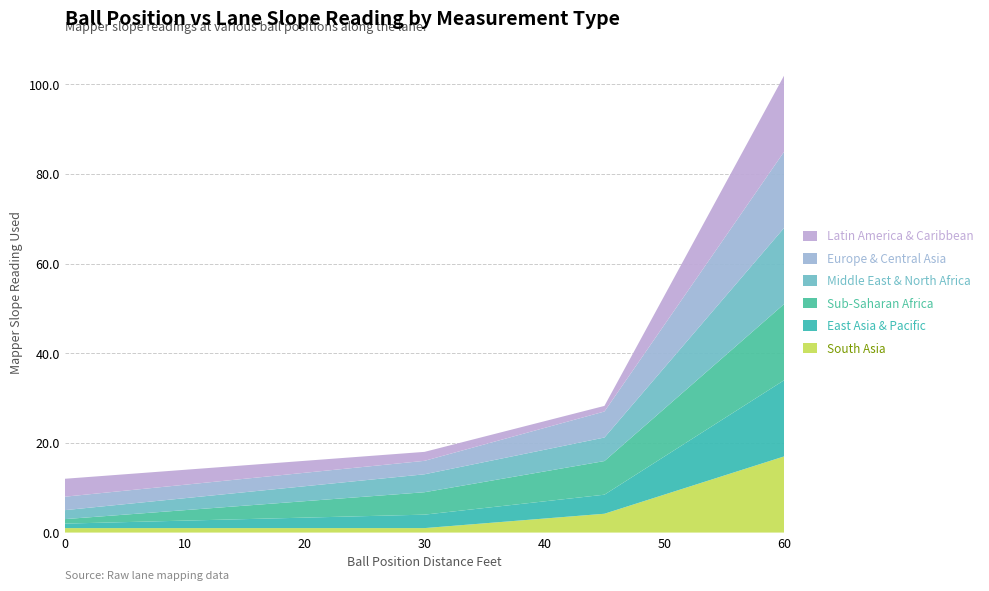

Reading left to right, what are all the values shown in this chart?

South Asia: 0=1.0	3.75=1.0	7.5=1.0	11.25=1.0	15=1.0	18.75=1.0	22.5=1.0	26.25=1.0	30=1.0	33.75=1.8	37.5=2.6	41.25=3.4	45=4.2	48.75=7.4	52.5=10.6	56.25=13.8	60=17.0
East Asia & Pacific: 0=1.0	3.75=1.2	7.5=1.5	11.25=1.8	15=2.0	18.75=2.2	22.5=2.5	26.25=2.8	30=3.0	33.75=3.3	37.5=3.6	41.25=3.9	45=4.2	48.75=7.4	52.5=10.6	56.25=13.8	60=17.0
Sub-Saharan Africa: 0=1.0	3.75=1.5	7.5=2.0	11.25=2.5	15=3.0	18.75=3.5	22.5=4.0	26.25=4.5	30=5.0	33.75=5.6	37.5=6.2	41.25=6.9	45=7.5	48.75=9.9	52.5=12.2	56.25=14.6	60=17.0
Middle East & North Africa: 0=2.0	3.75=2.2	7.5=2.5	11.25=2.8	15=3.0	18.75=3.2	22.5=3.5	26.25=3.8	30=4.0	33.75=4.3	37.5=4.6	41.25=4.9	45=5.2	48.75=8.2	52.5=11.1	56.25=14.1	60=17.0
Europe & Central Asia: 0=3.0	3.75=3.0	7.5=3.0	11.25=3.0	15=3.0	18.75=3.0	22.5=3.0	26.25=3.0	30=3.0	33.75=3.7	37.5=4.4	41.25=5.1	45=5.8	48.75=8.6	52.5=11.4	56.25=14.2	60=17.0
Latin America & Caribbean: 0=4.0	3.75=3.8	7.5=3.5	11.25=3.2	15=3.0	18.75=2.8	22.5=2.5	26.25=2.2	30=2.0	33.75=1.8	37.5=1.6	41.25=1.4	45=1.2	48.75=5.2	52.5=9.1	56.25=13.1	60=17.0